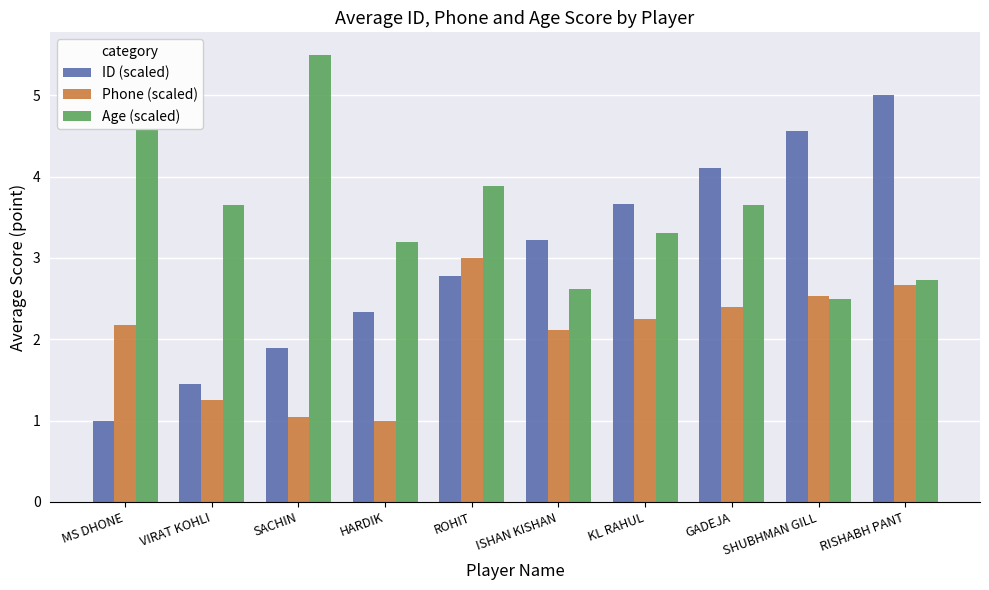

Reading left to right, transcribe all the data shown in this chart.

ID (scaled): 1.0	1.4	1.9	2.3	2.8	3.2	3.7	4.1	4.6	5.0
Phone (scaled): 2.2	1.3	1.0	1.0	3.0	2.1	2.3	2.4	2.5	2.7
Age (scaled): 4.6	3.7	5.5	3.2	3.9	2.6	3.3	3.7	2.5	2.7